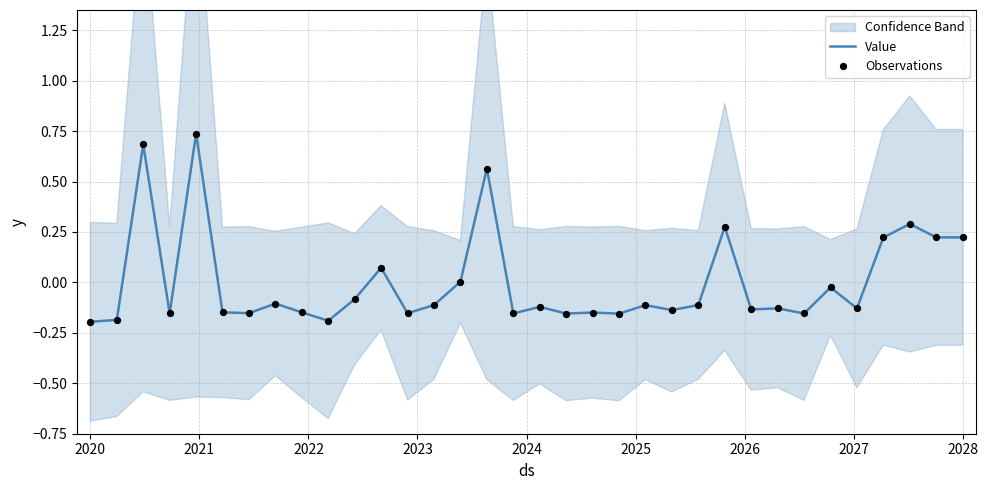

Which series contains the lowest Y value?

Value